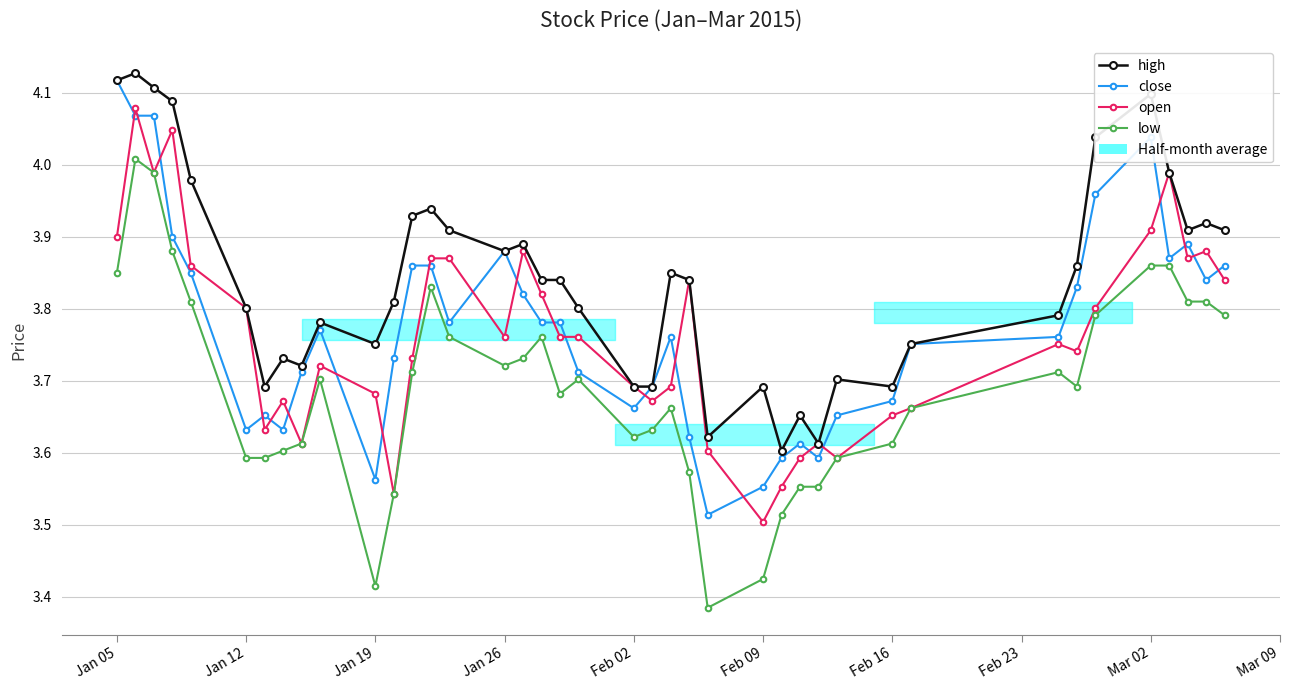

What is the difference between the maximum and second lowest values in the open series?

0.5